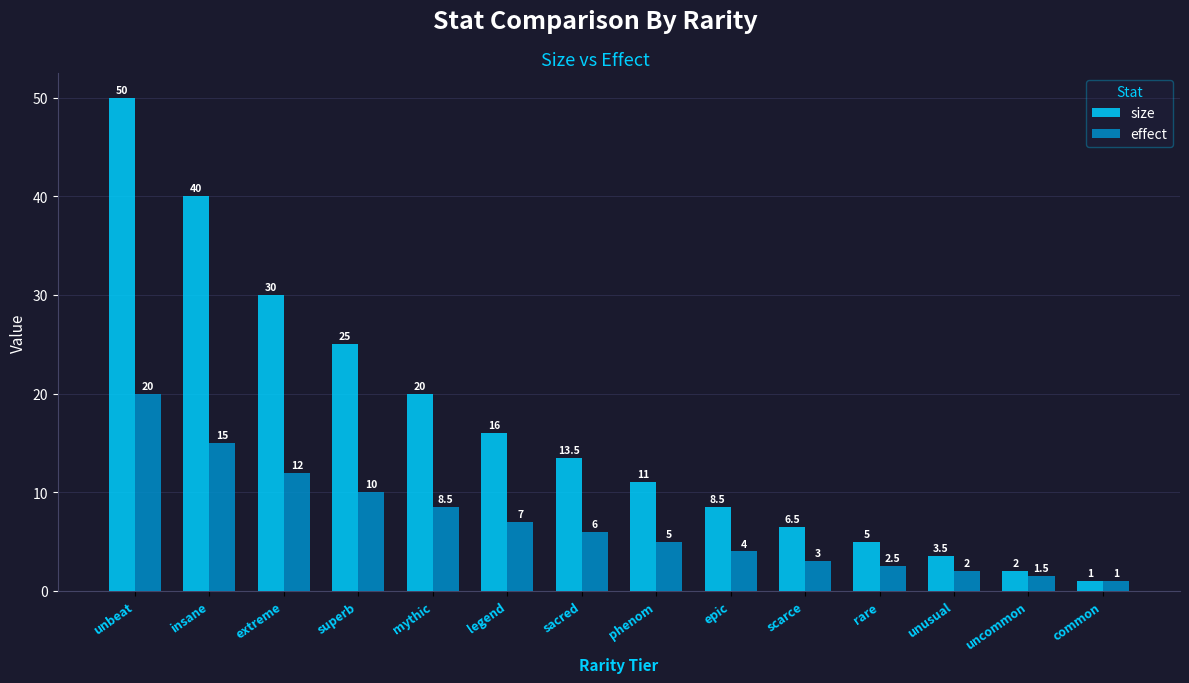

What is the label of the 5th bar from the left?

mythic